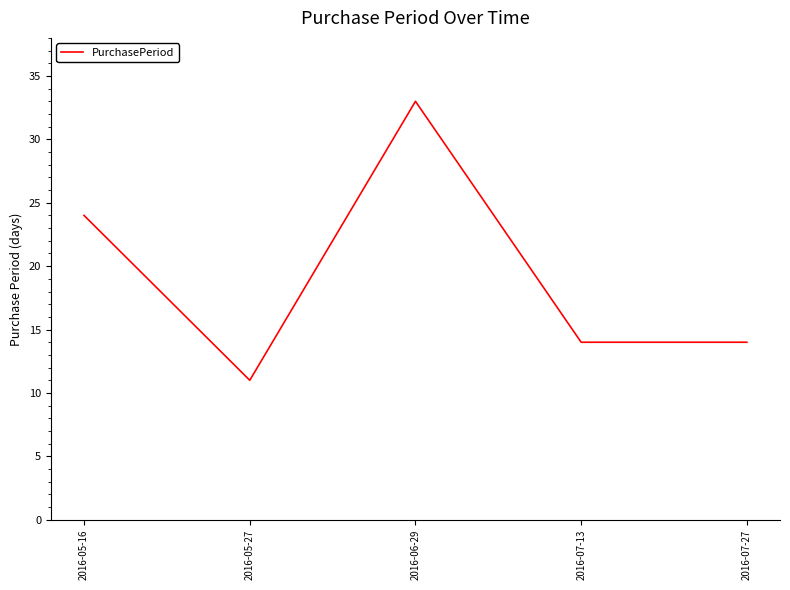

What is the ratio of the value at 2016-07-27 to the value at 2016-07-13?

1.0